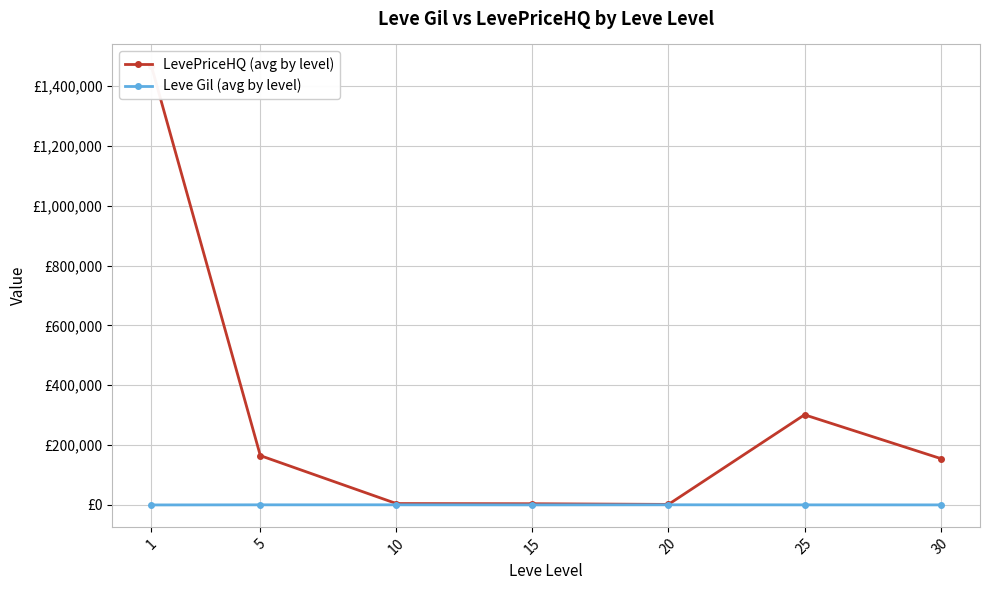

What is the value of the Leve Gil (avg by level) point at the 6th from the left?

391.7